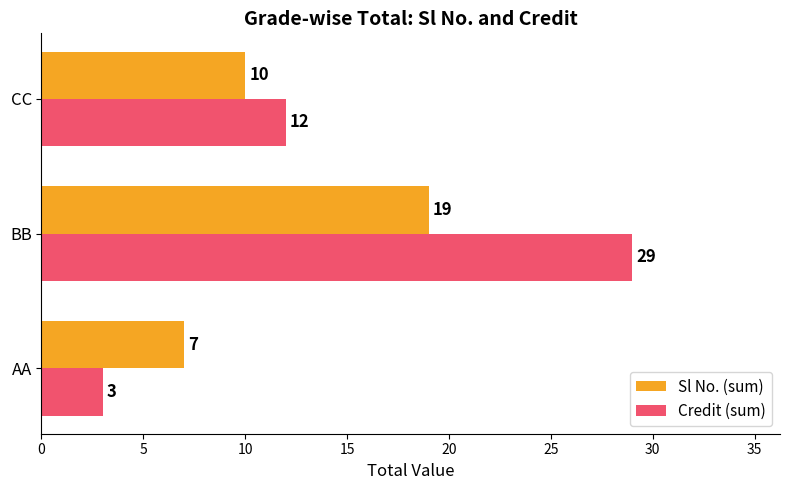

At which label is Credit (sum) closest to 16?

CC